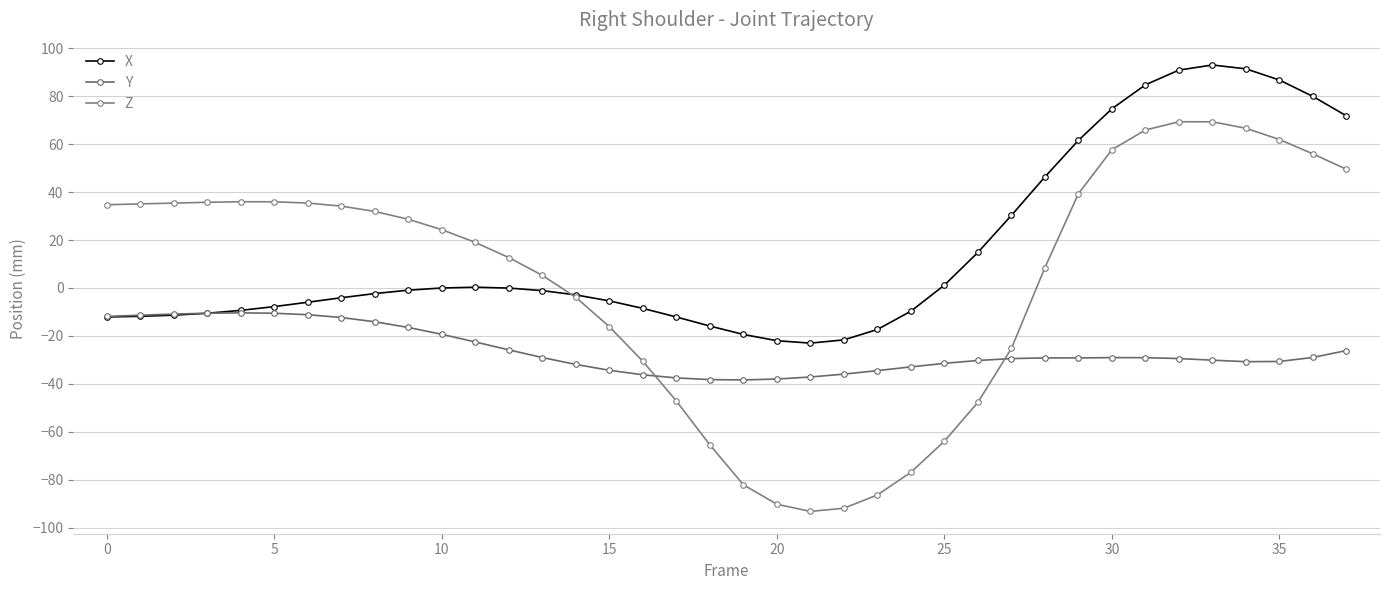

Does the chart have visible grid lines?

Yes